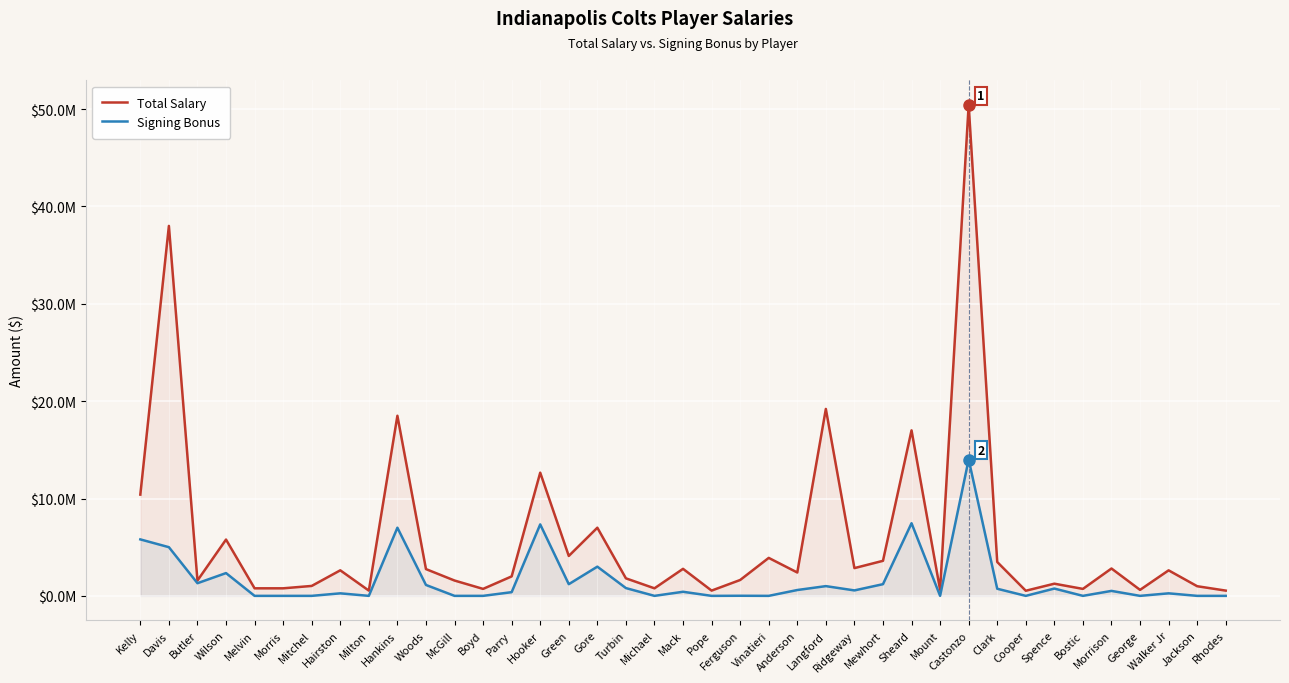

Between Woods and Rhodes, which is larger?

Woods